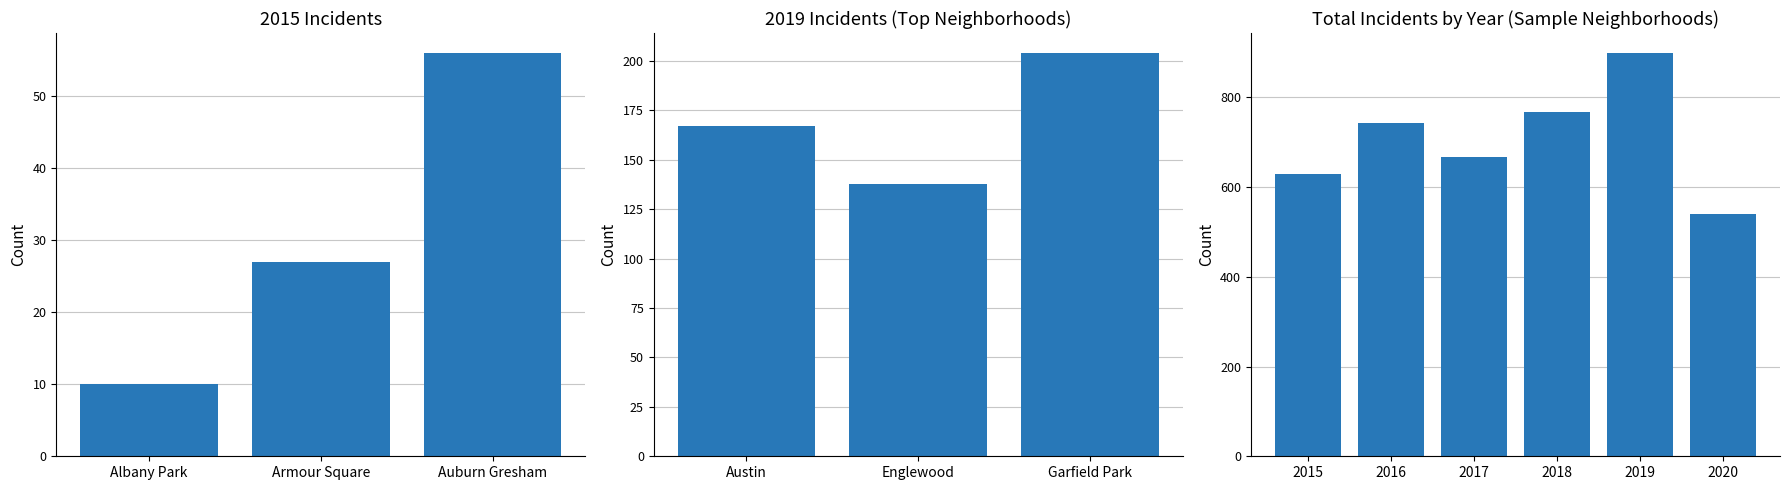

What is the value of the 2nd bar from the left?

742